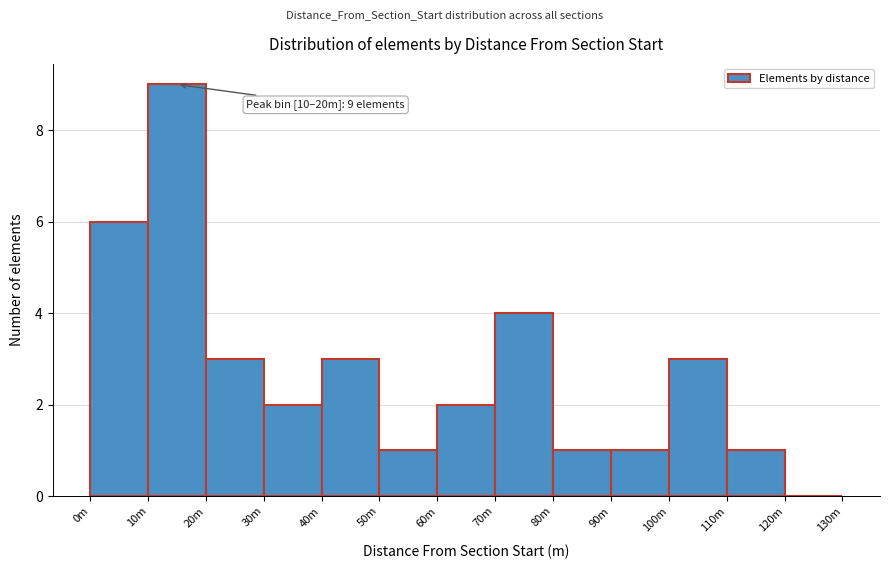

Reading right to left, list all the values displayed in this chart.

120m=0	110m=1	100m=3	90m=1	80m=1	70m=4	60m=2	50m=1	40m=3	30m=2	20m=3	10m=9	0m=6